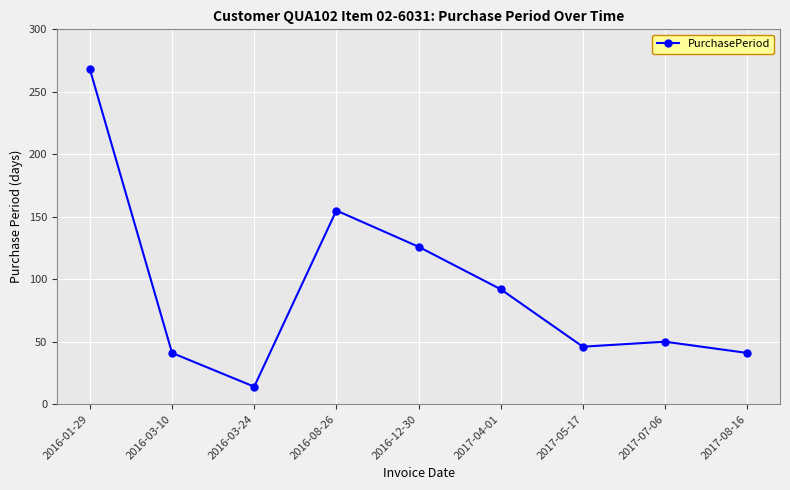

Which has a higher value, 2016-03-10 or 2016-03-24?

2016-03-10